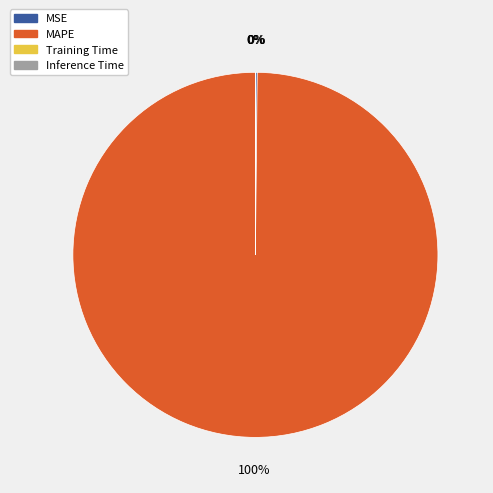

What is the majority slice?

MAPE